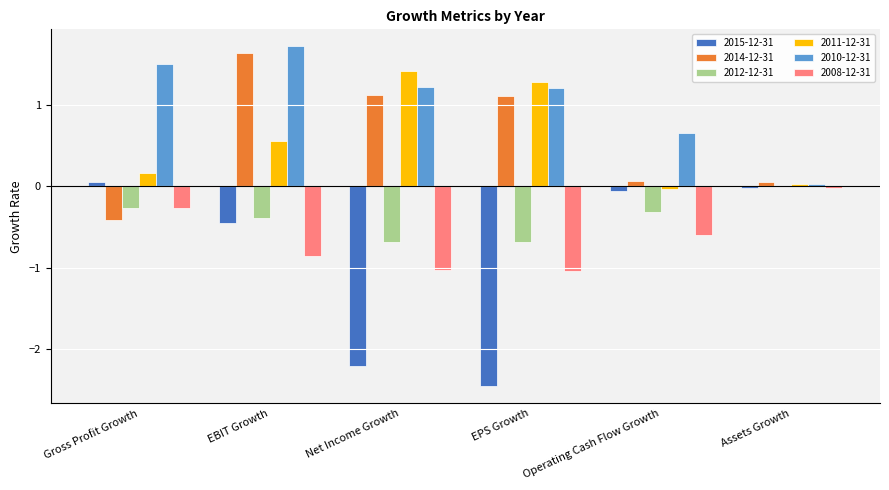

At which label is 2008-12-31 closest to 0?

Assets Growth